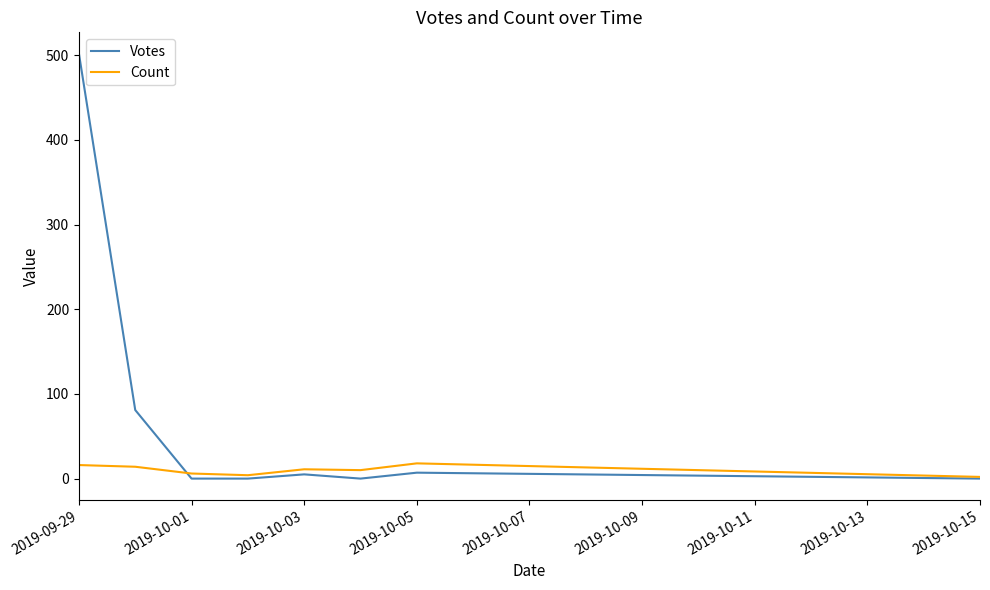

What is the highest value of the Count series?

18